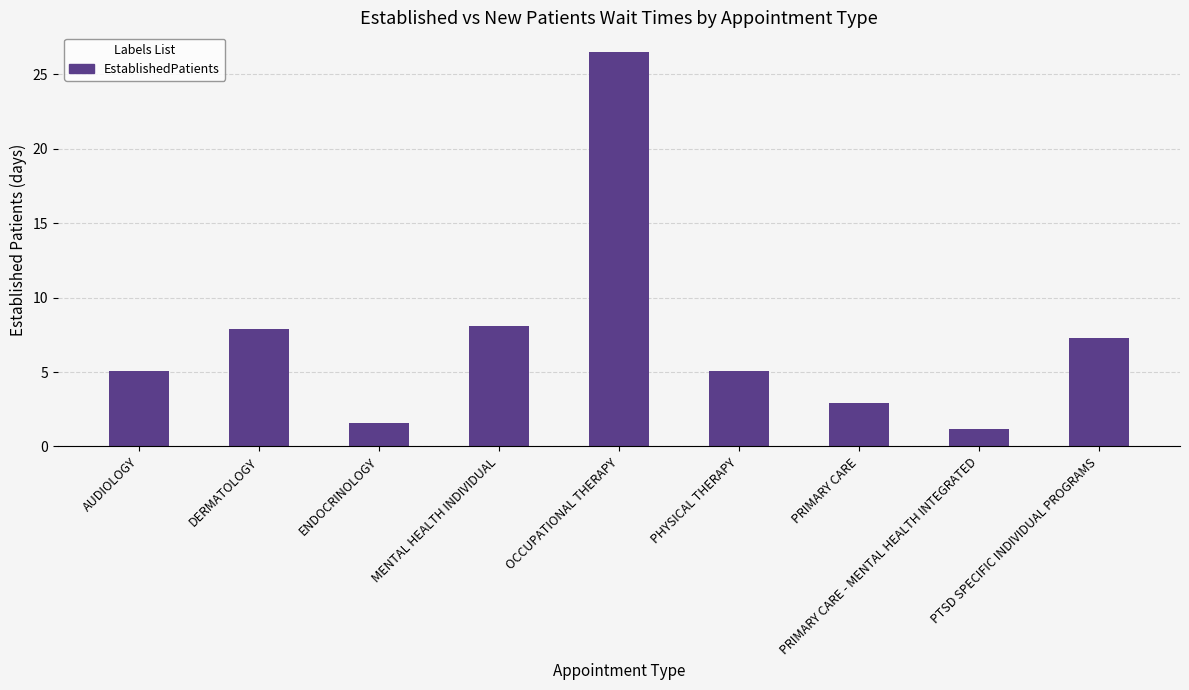

What is the label of the 8th bar from the right?

DERMATOLOGY